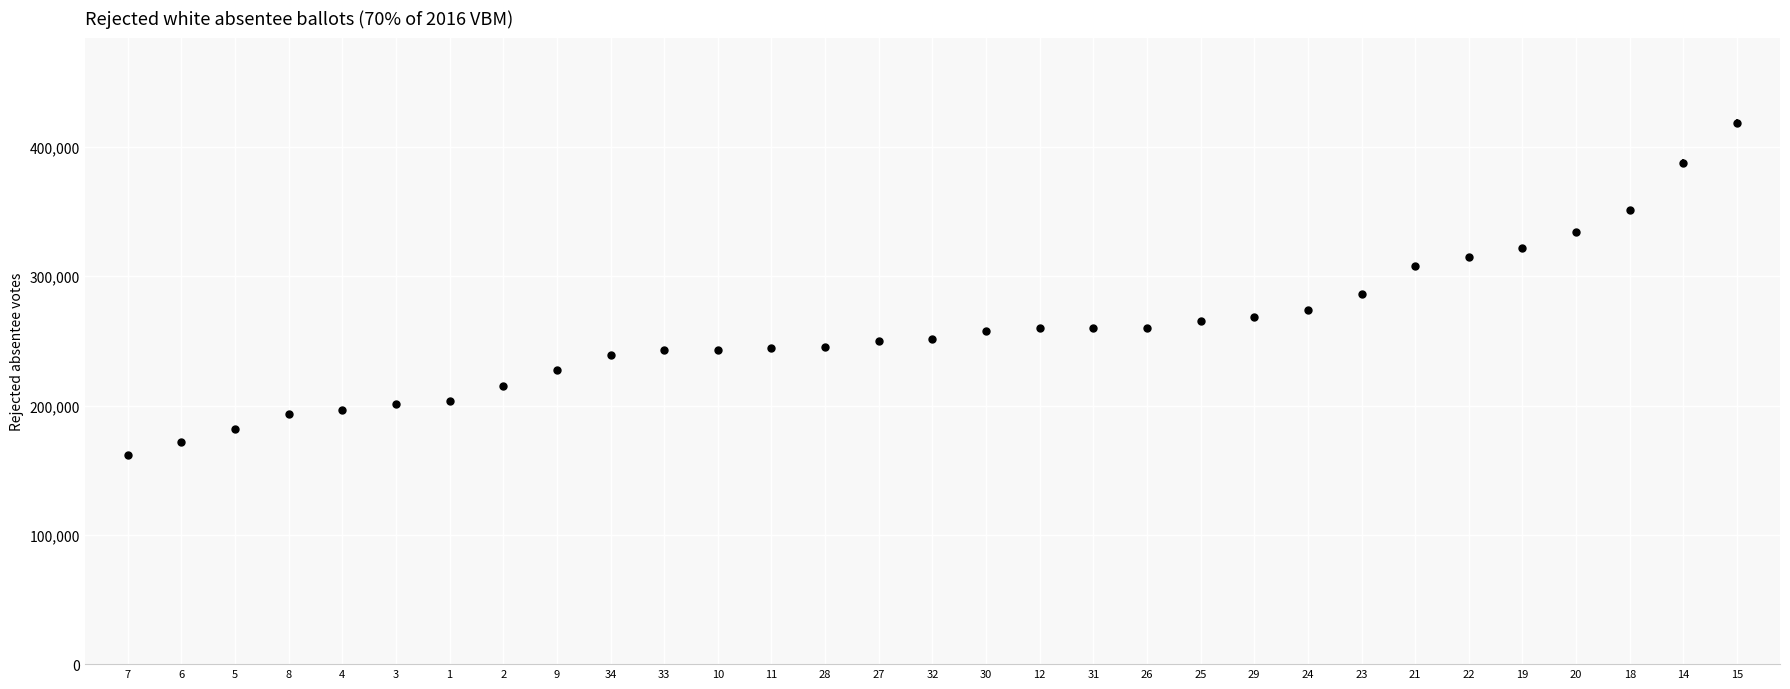

How many lines are shown in the chart?

1